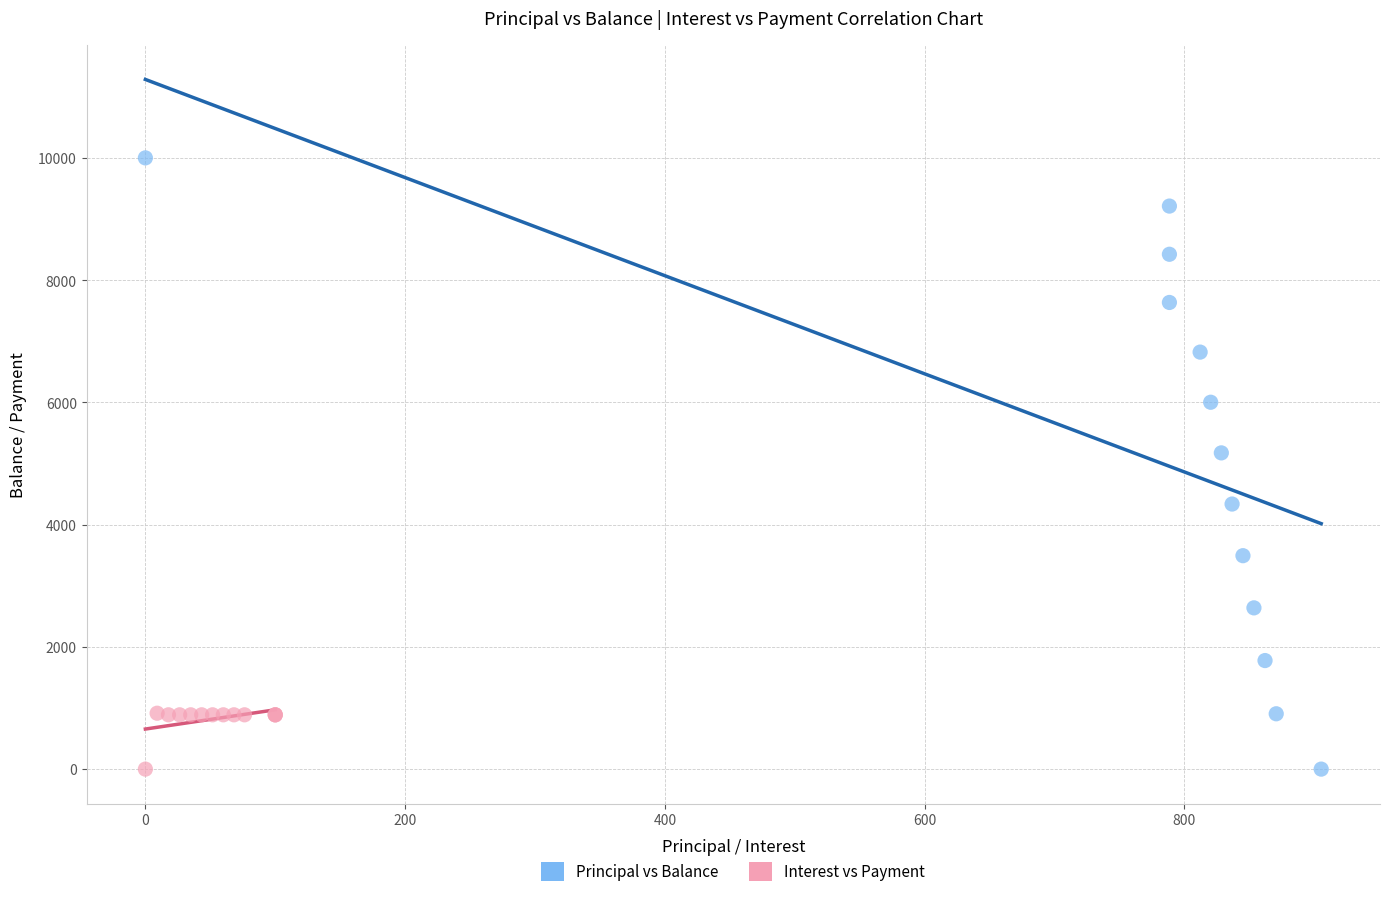

Which series has the largest Y range (max minus min)?

Principal vs Balance